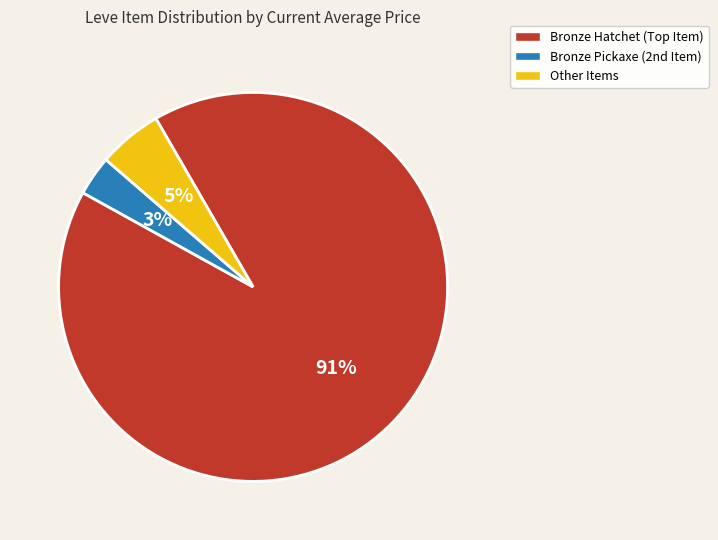

To the nearest percent, what is the average slice percentage?

33%